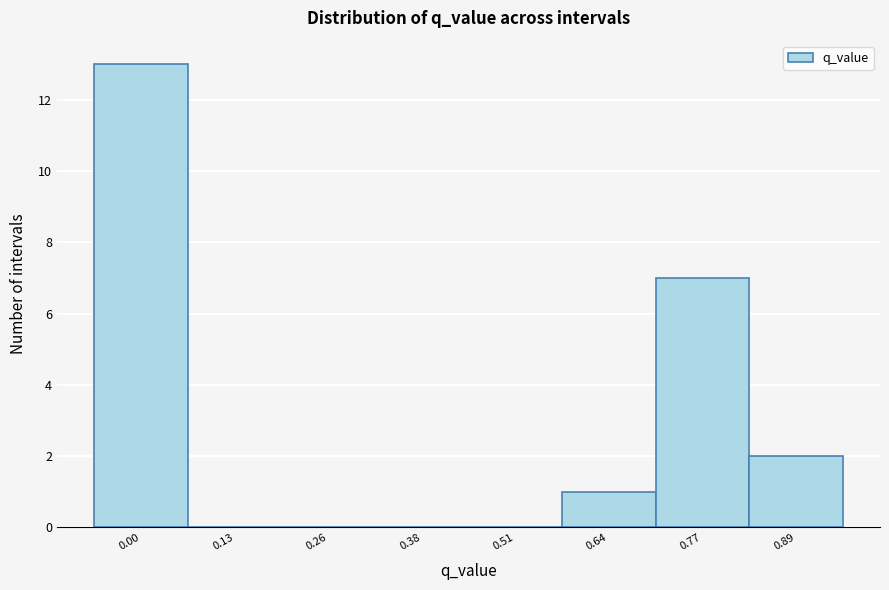

Reading left to right, list all the values displayed in this chart.

0.00=13	0.13=0	0.26=0	0.38=0	0.51=0	0.64=1	0.77=7	0.89=2